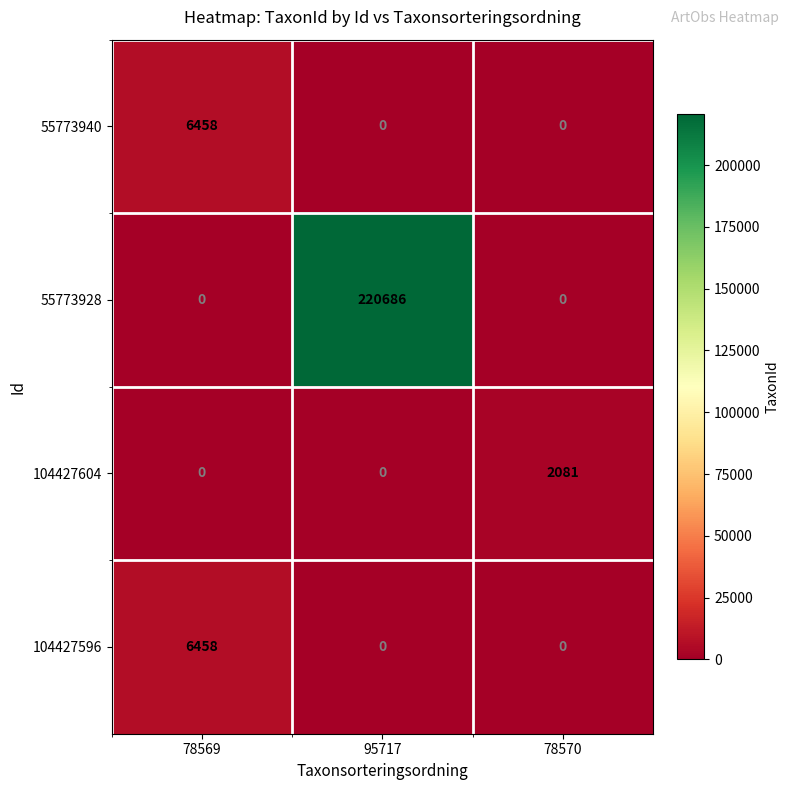

Reading left to right, what are all the values shown in this chart?

55773940: 6458	0	0
55773928: 0	220686	0
104427604: 0	0	2081
104427596: 6458	0	0